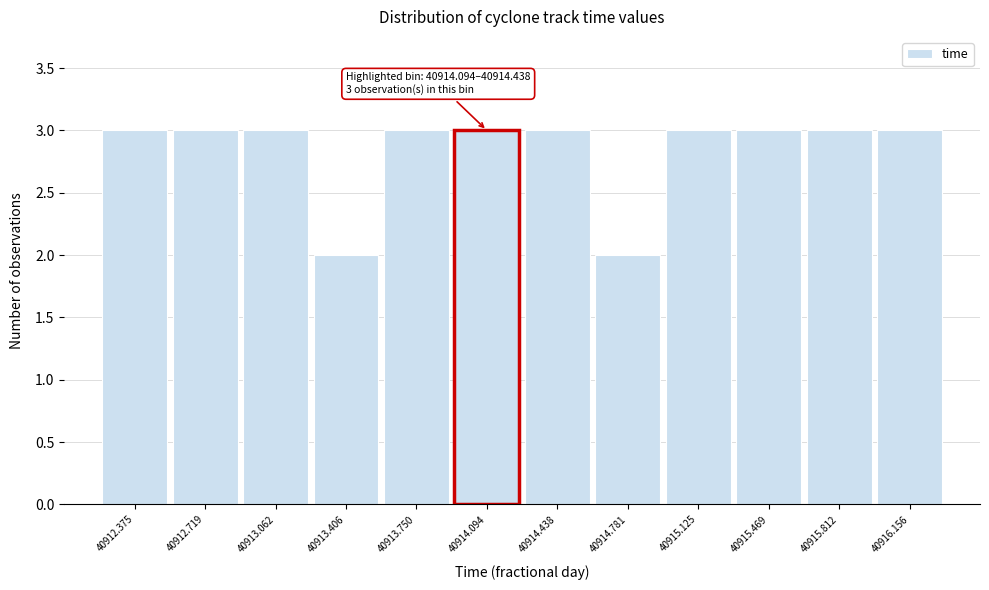

Reading right to left, extract all data points from this chart.

40916.156=3	40915.812=3	40915.469=3	40915.125=3	40914.781=2	40914.438=3	40914.094=3	40913.750=3	40913.406=2	40913.062=3	40912.719=3	40912.375=3